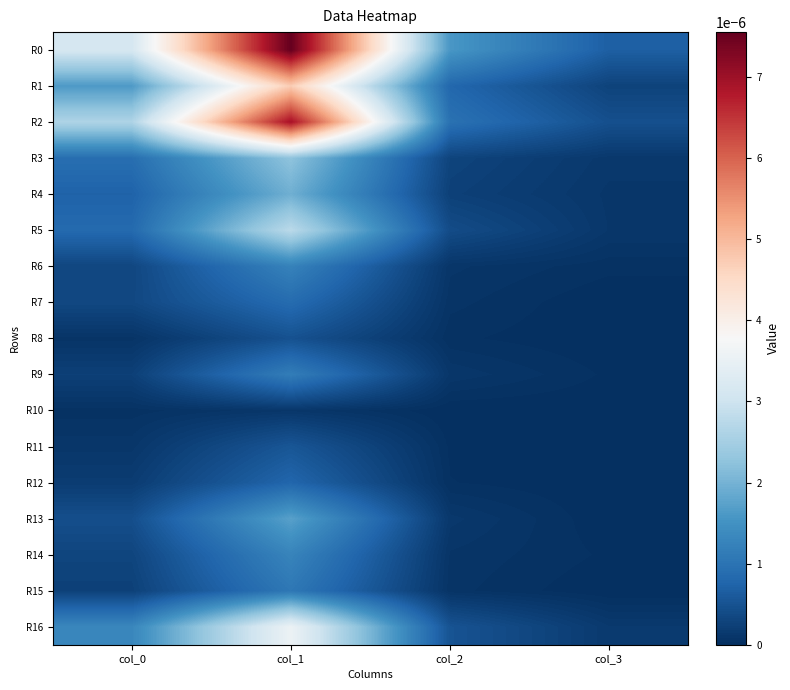

Which series has the largest total across all categories?

R0